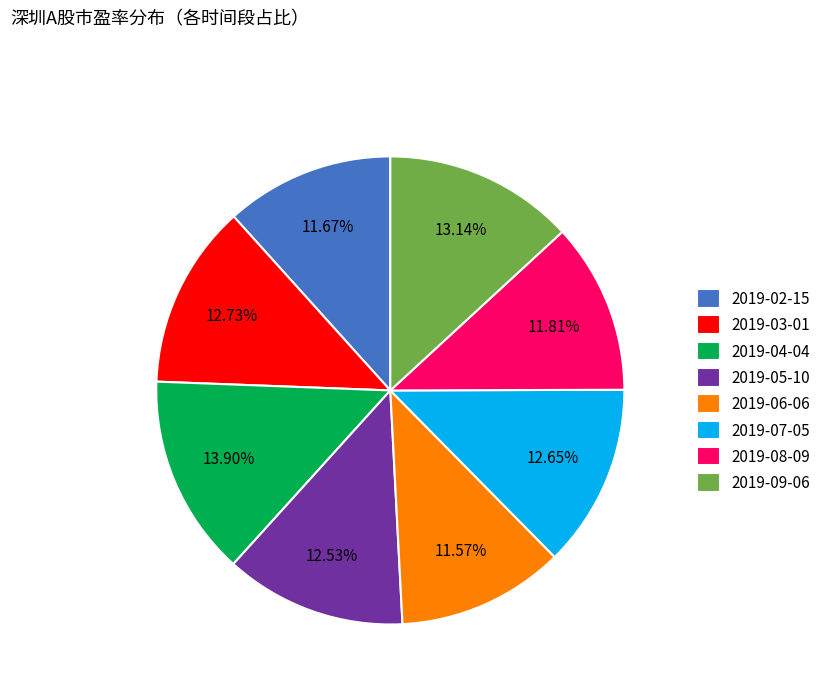

Approximately how many times larger is the value at 2019-03-01 compared to 2019-07-05?

1.0